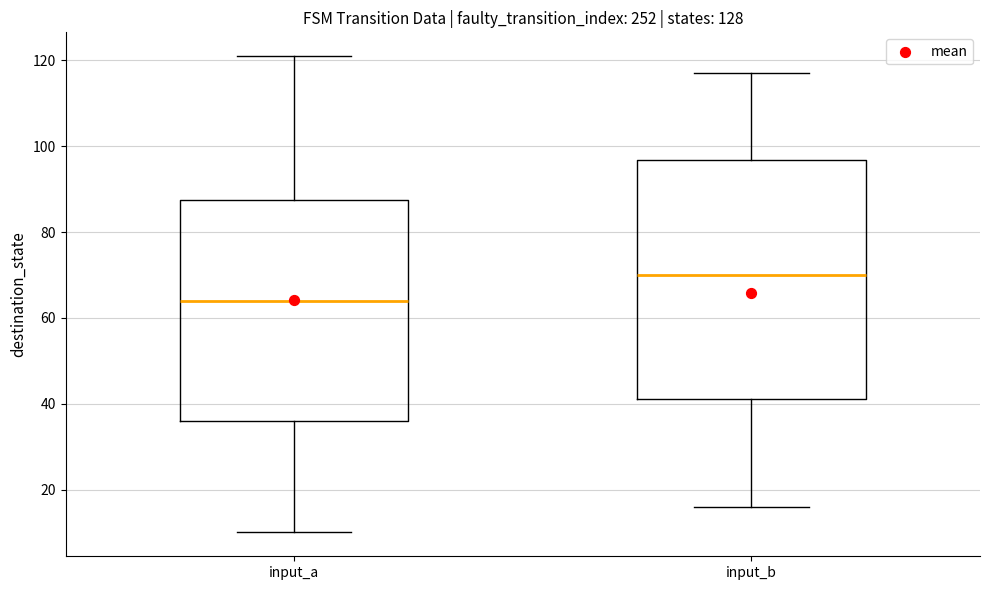

Where does the upper whisker of the box for input_a end on the y-axis? The values are not printed on the chart, so give them approximately, as read against the axis.

122